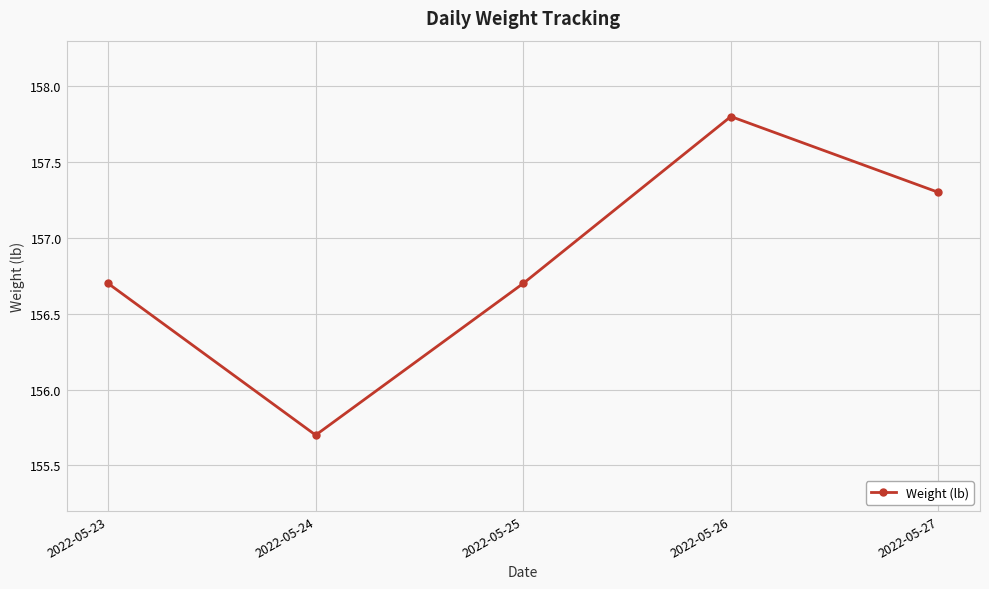

Where is the first local maximum?

2022-05-26